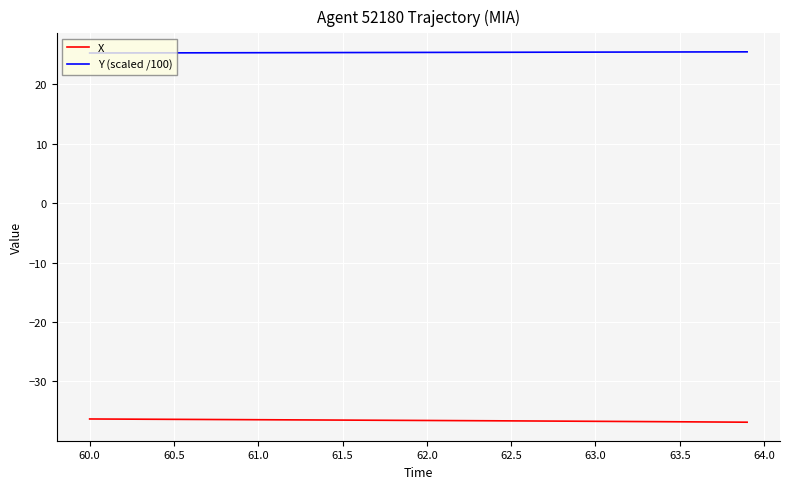

What is the lowest value of the X series?

-36.9